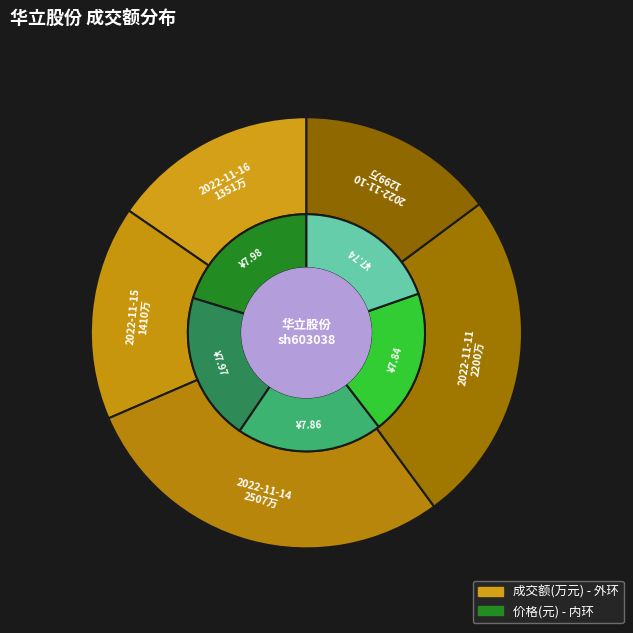

True or false: 2022-11-14 accounts for 17% of the total.

False